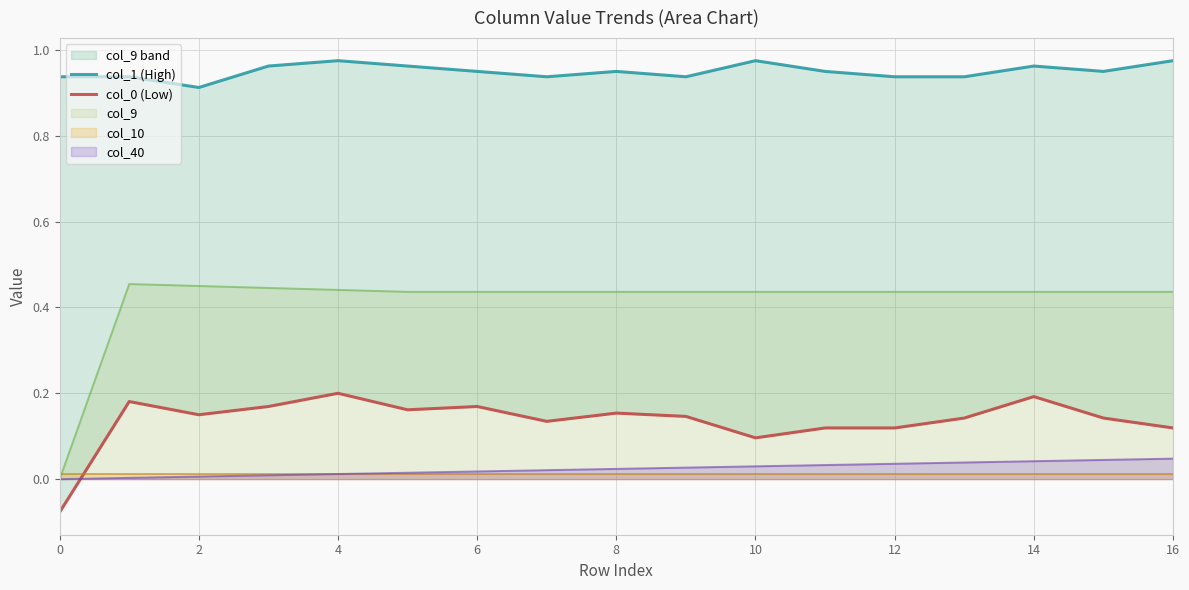

Is it true that col_40 equals 0.0 at 2?

True